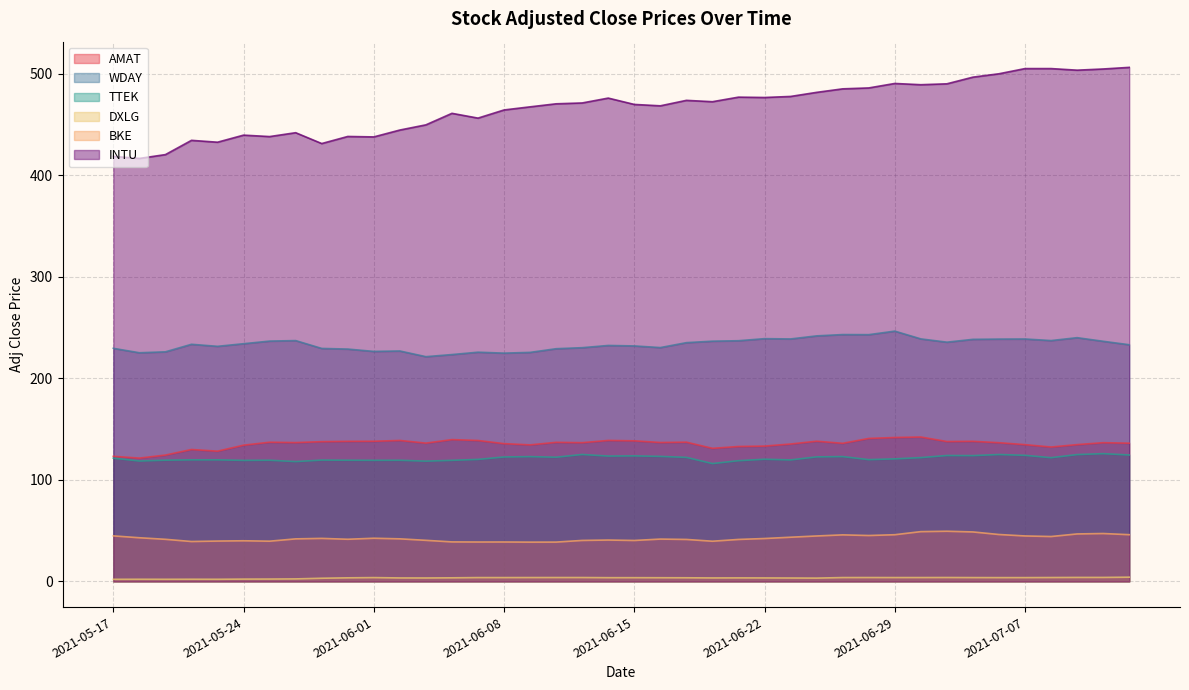

Is it true that BKE equals 57.8 at 2021-06-10?

False